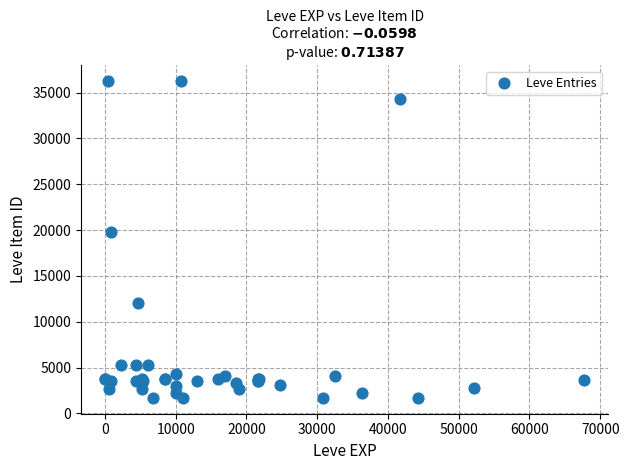

What Y value in the scatter plot is closest to 18967?

19744